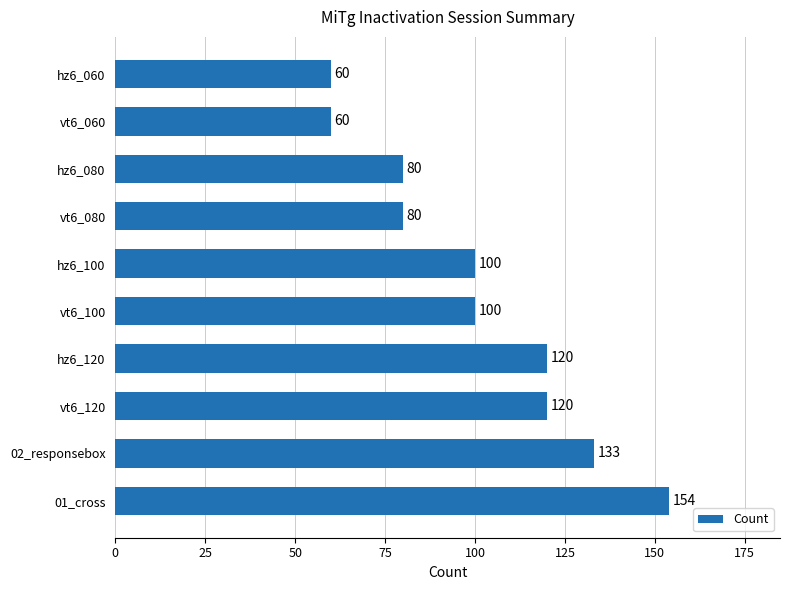

The value at hz6_100 is 32. True or false?

False